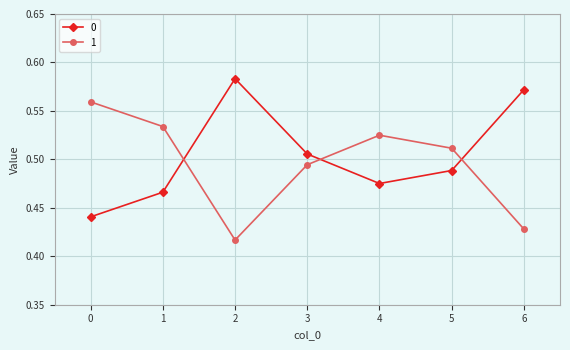

What is the sum of the 0 values at 4 and 2?

1.1